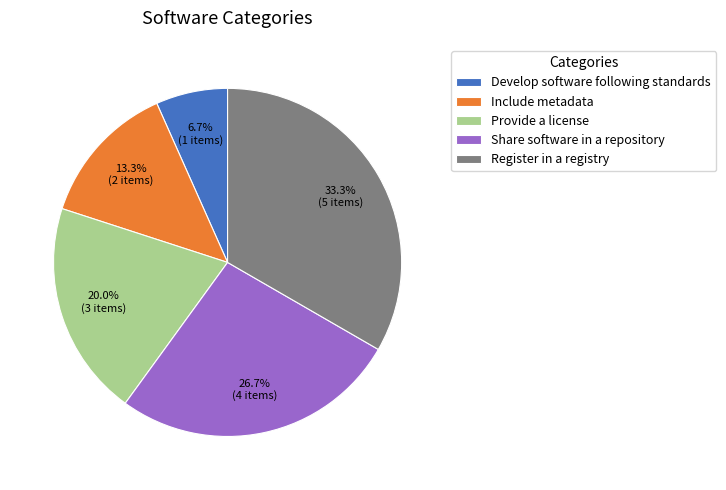

What is the ratio of the value at Develop software following standards to the value at Include metadata?

0.5